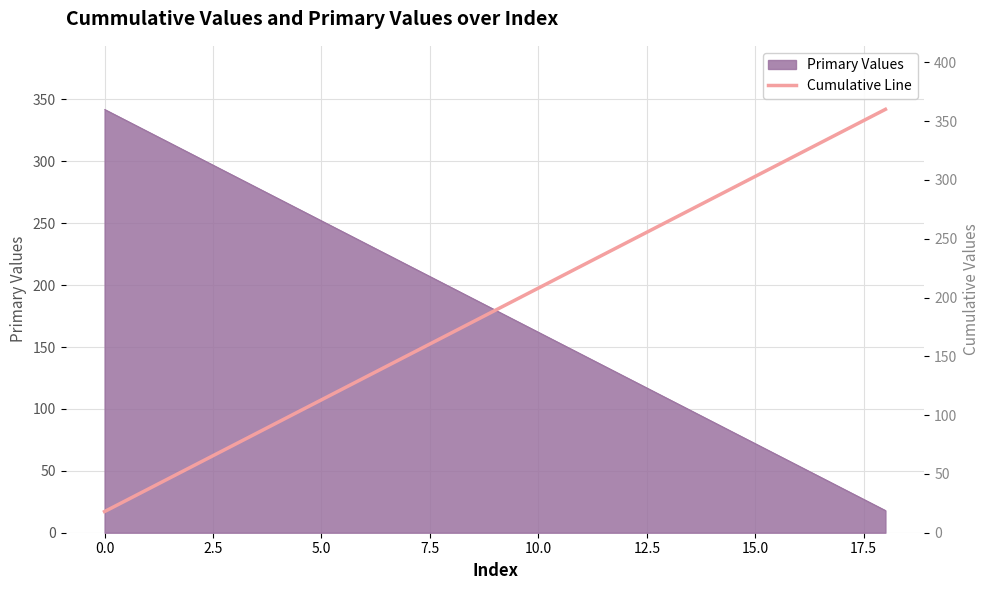

What is the value of the 6th point from the left?

113